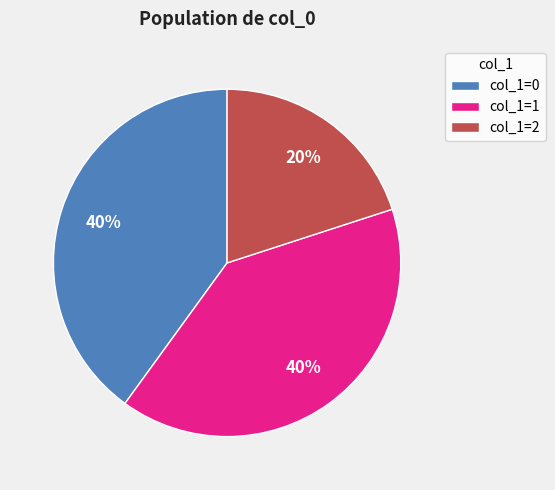

What percentage is the col_1=1 slice, to the nearest percent?

40%